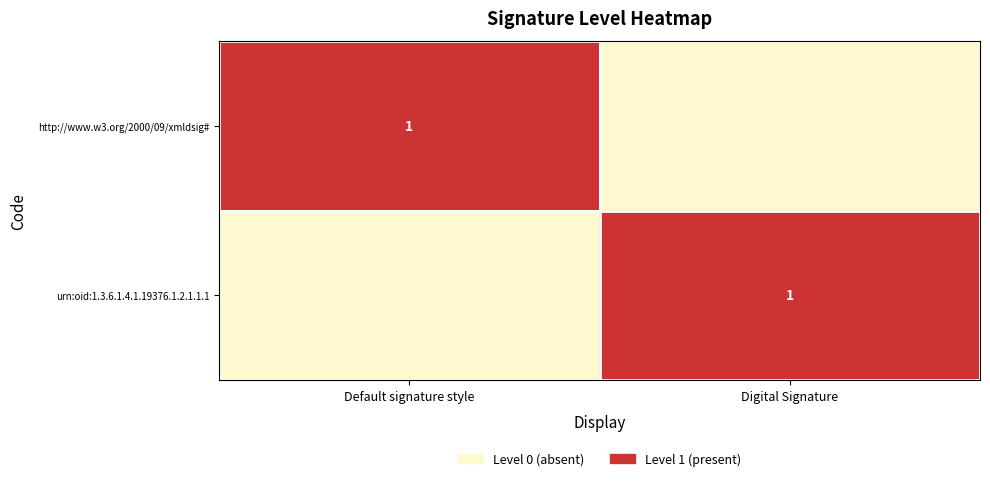

Is it true that urn:oid:1.3.6.1.4.1.19376.1.2.1.1.1 equals 2 at Digital Signature?

False